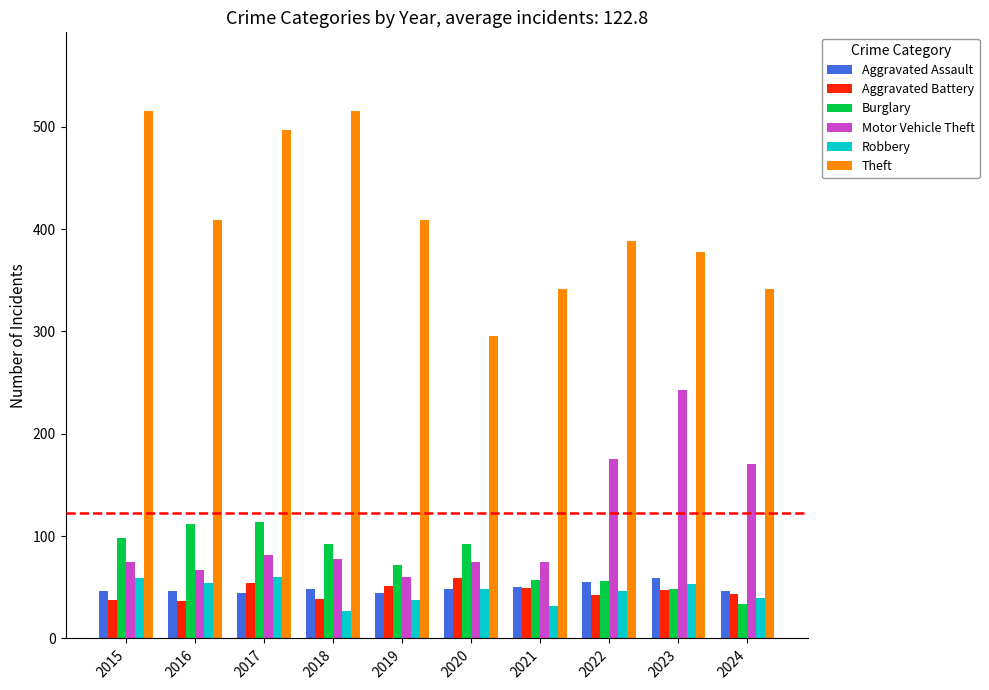

What is the total value across all series at 2017?

851